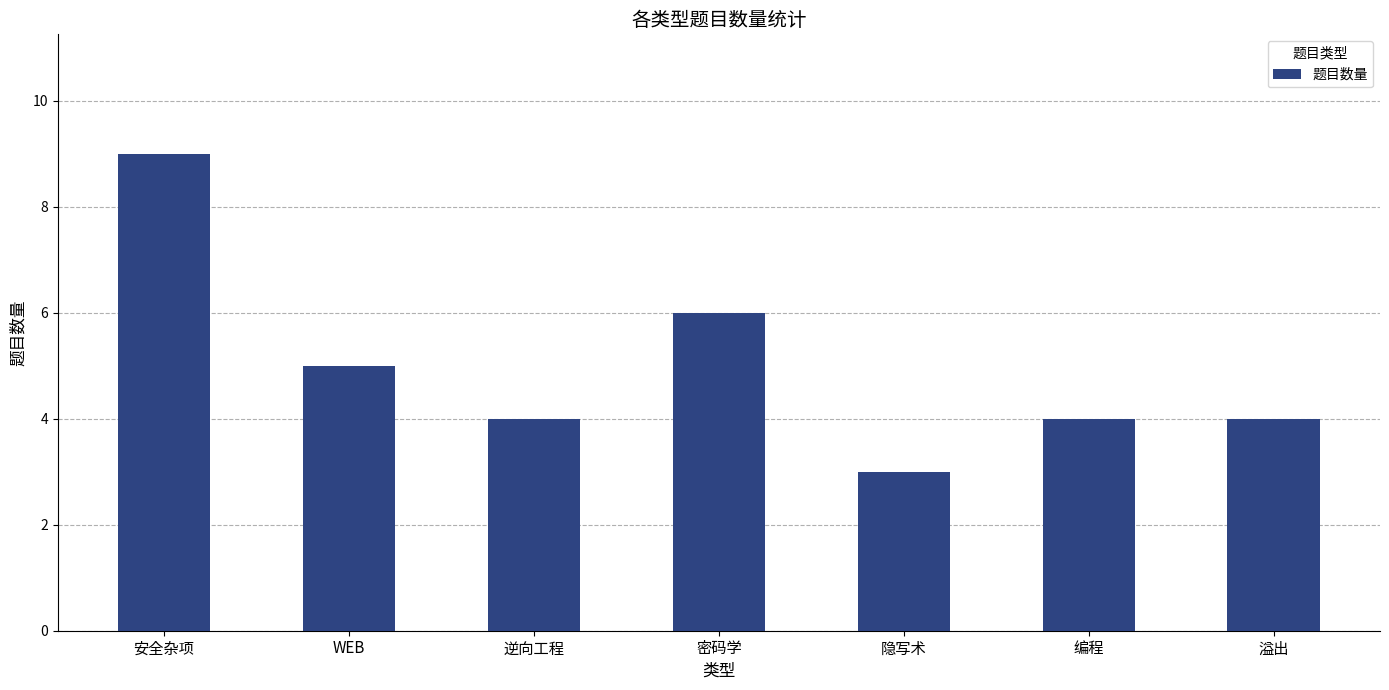

How many categories are shown in the chart?

7